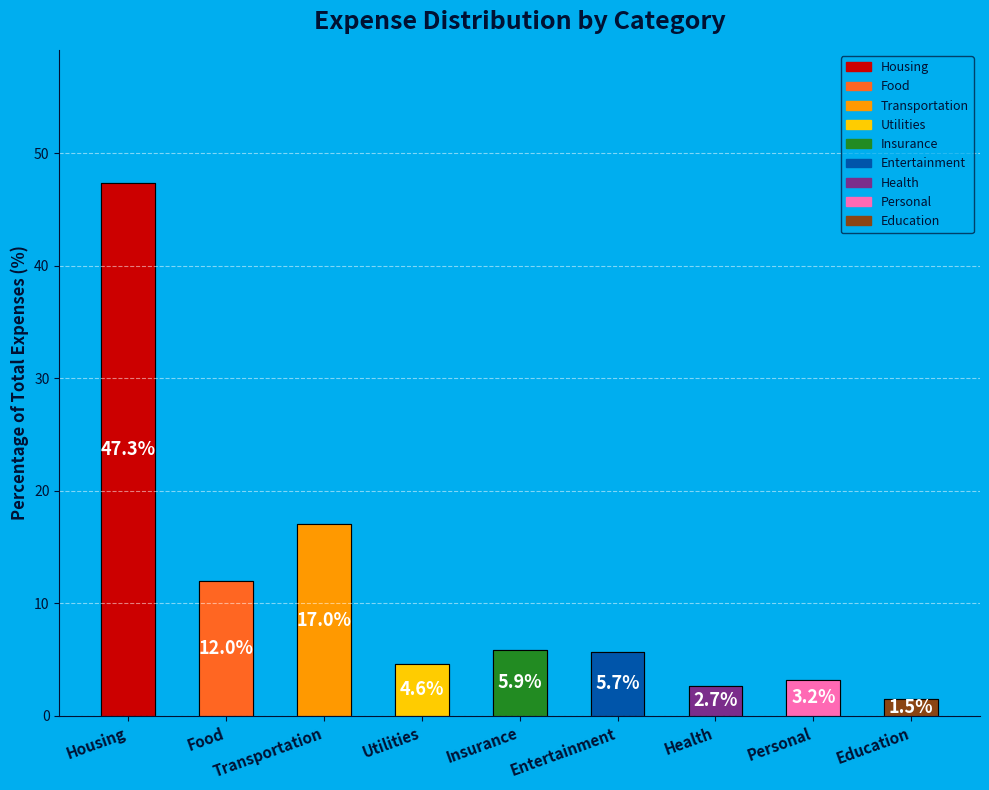

Does any single category account for the majority?

No